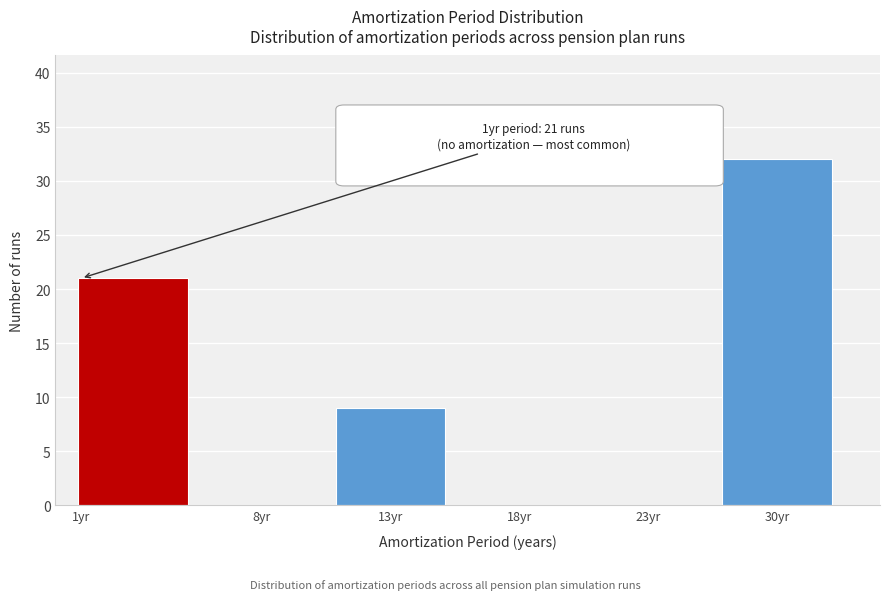

Reading right to left, list all the values displayed in this chart.

30yr=32	23yr=0	18yr=0	13yr=9	8yr=0	1yr=21